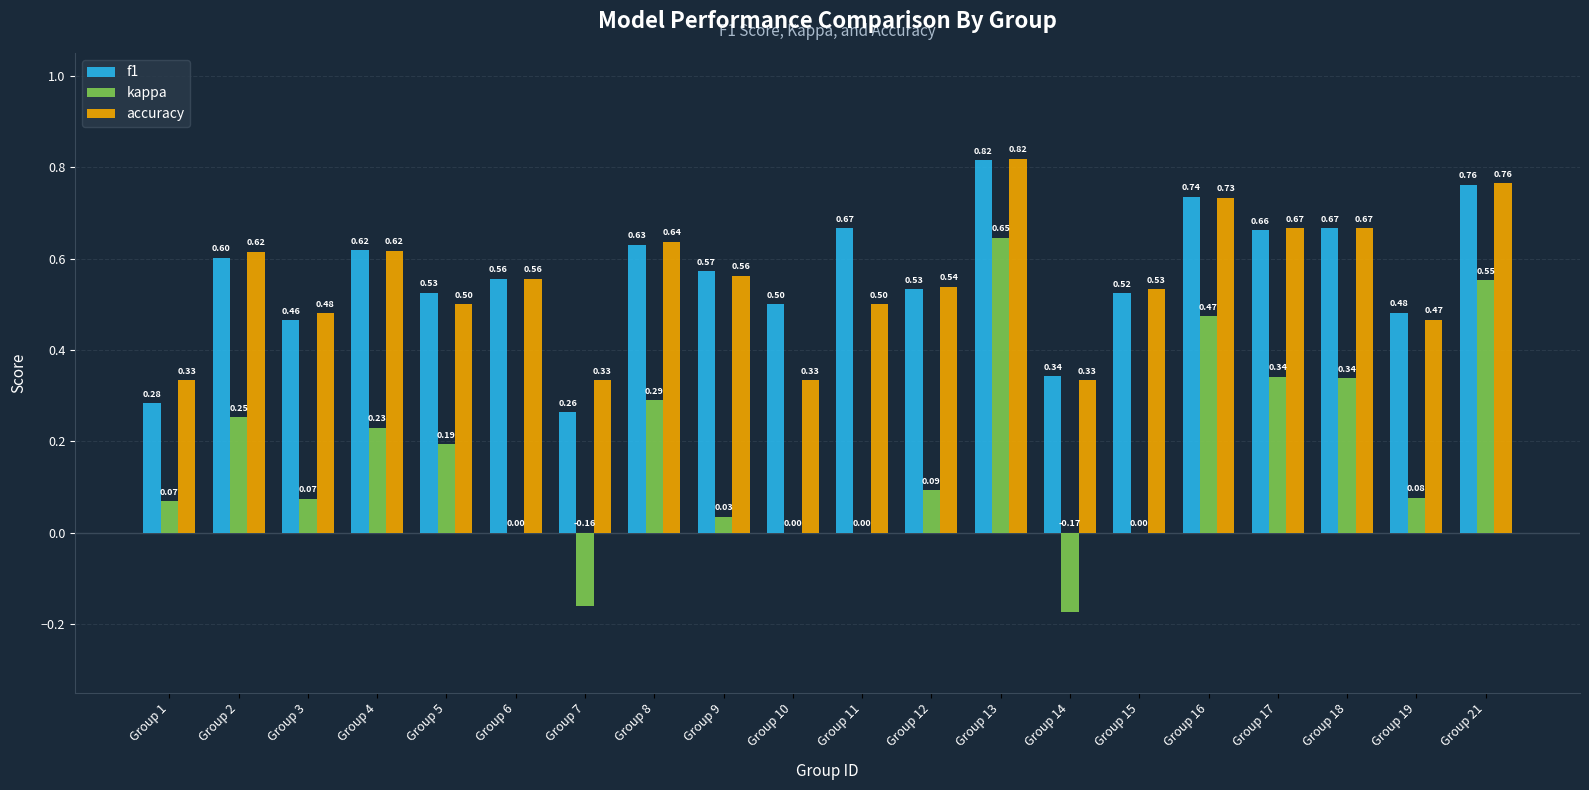

Is the value of kappa at Group 11 greater than the value of f1 at Group 3?

No